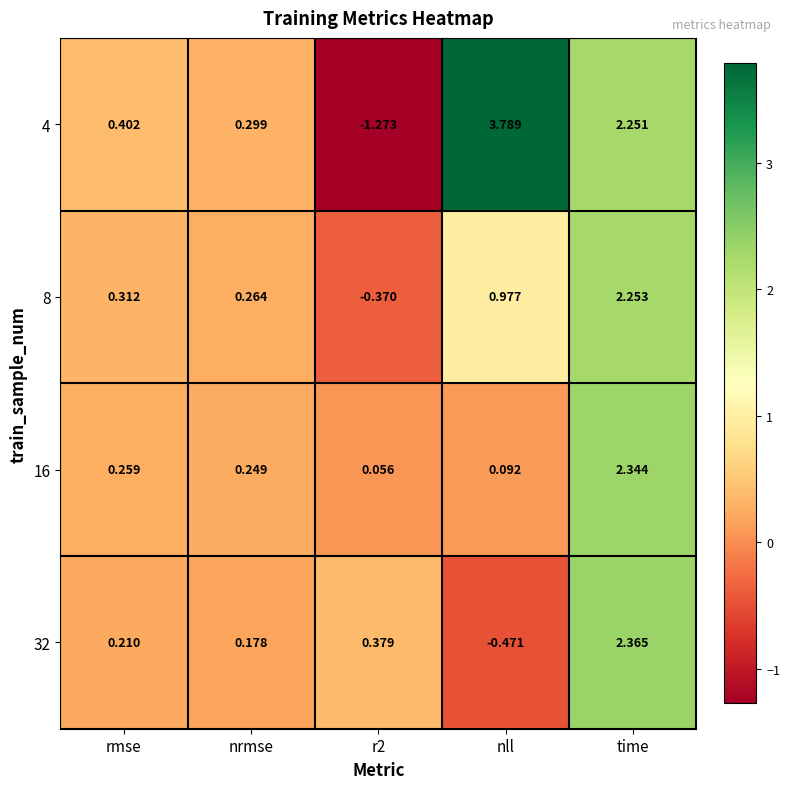

Which series has the largest range (max minus min)?

4